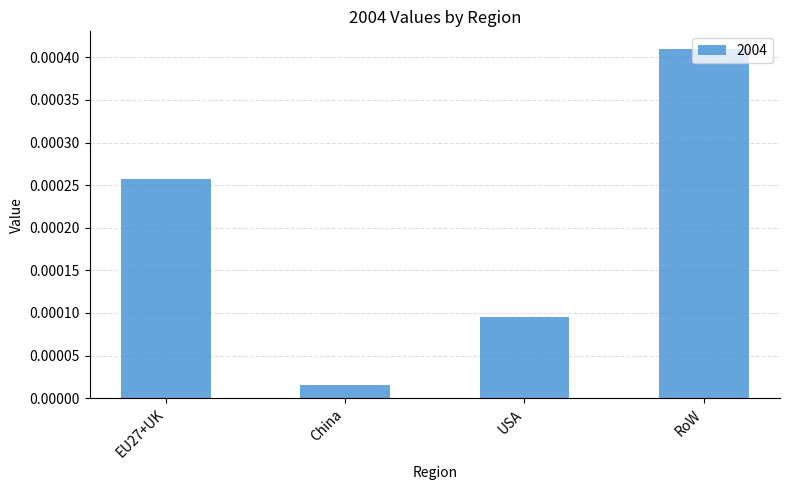

Does the chart contain any negative values?

No